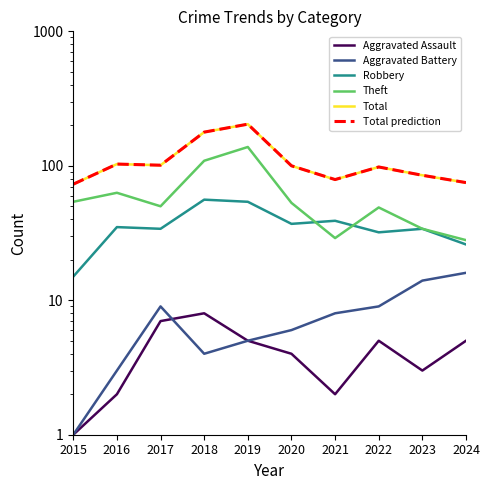

At which label does Aggravated Battery first exceed 8?

2017